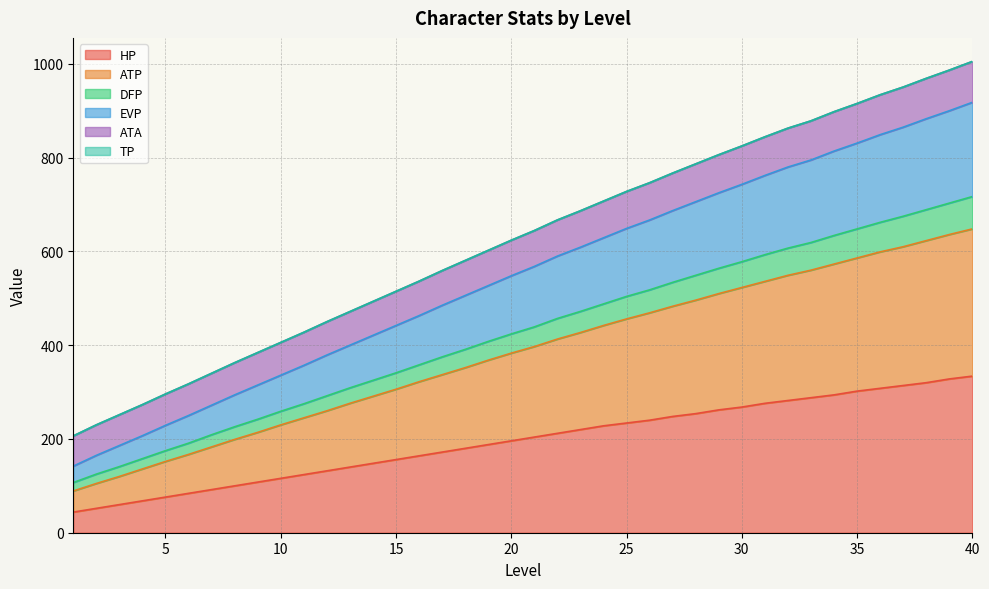

The value of HP at 40 is 193.2. True or false?

False